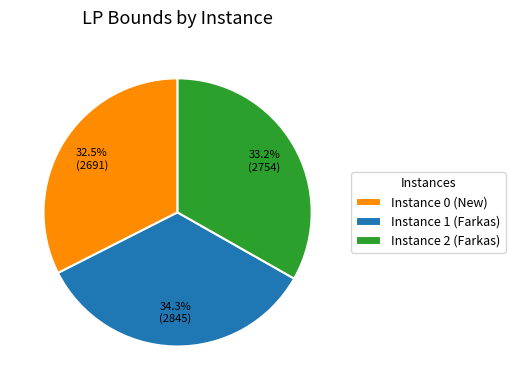

Rank the categories by value from lowest to highest.

Instance 0 (New), Instance 2 (Farkas), Instance 1 (Farkas)